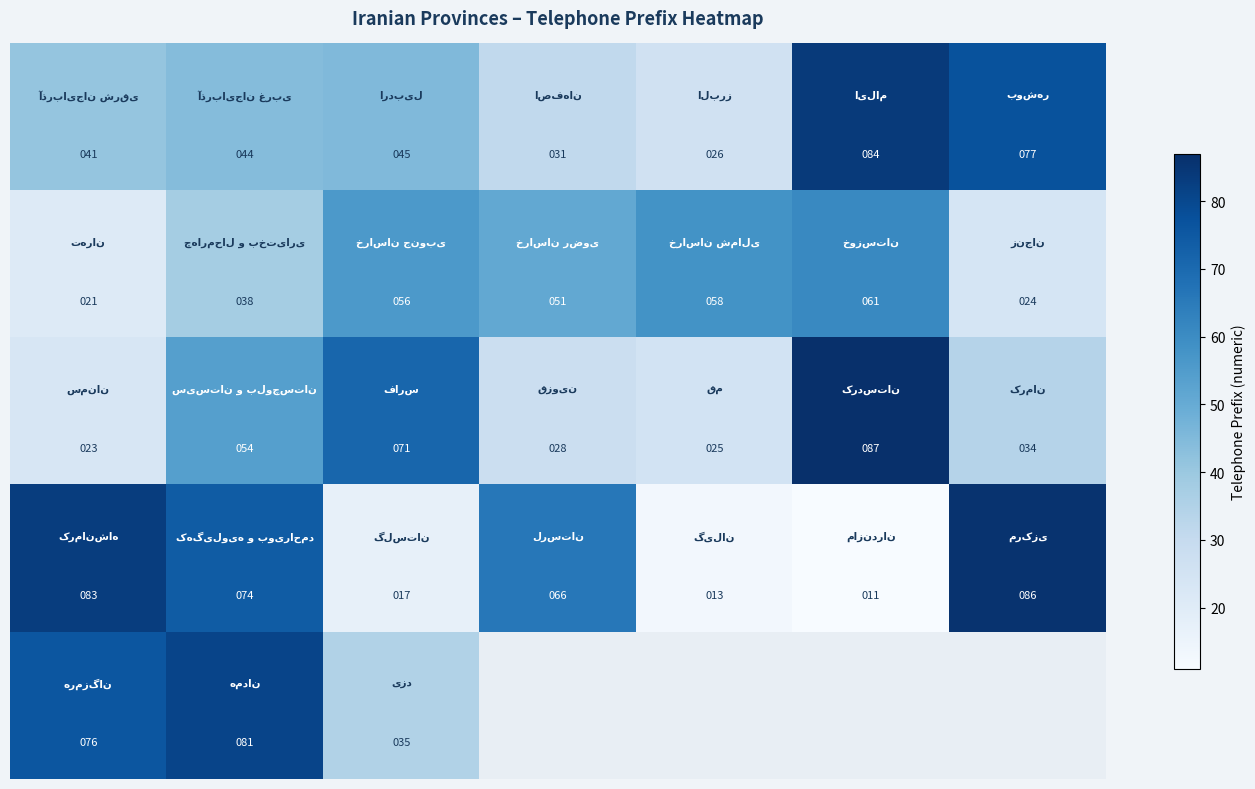

At which category is the sum across all series the highest?

1